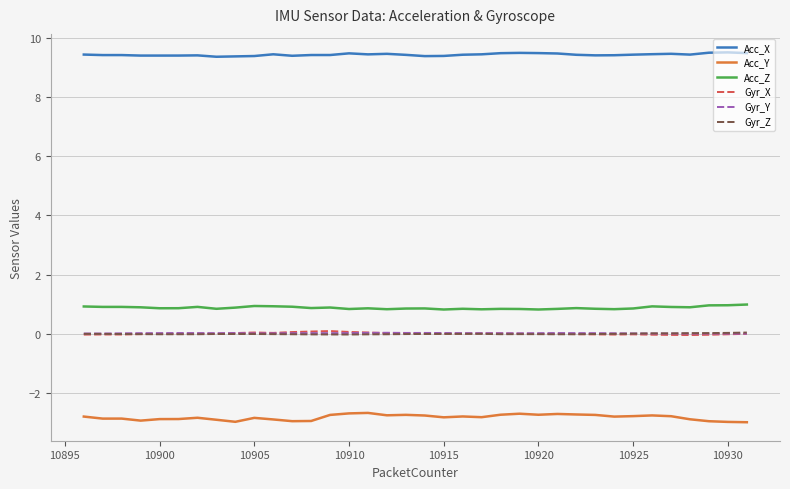

True or false: Gyr_X and Acc_X intersect in this chart.

False